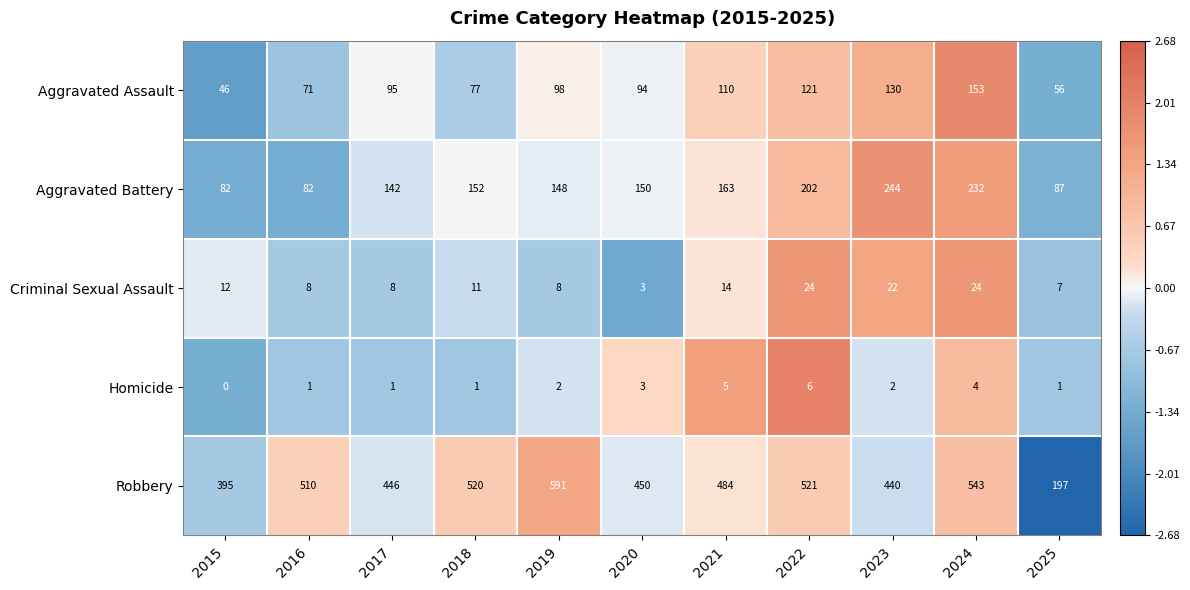

Is it true that Robbery equals 510 at 2016?

True